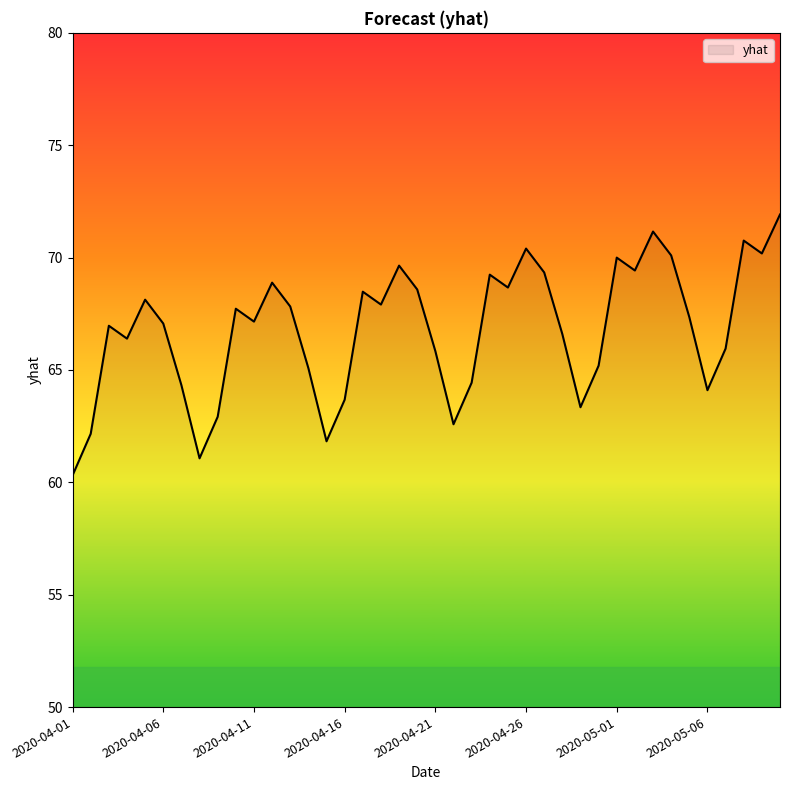

What is the greatest value displayed?

71.9